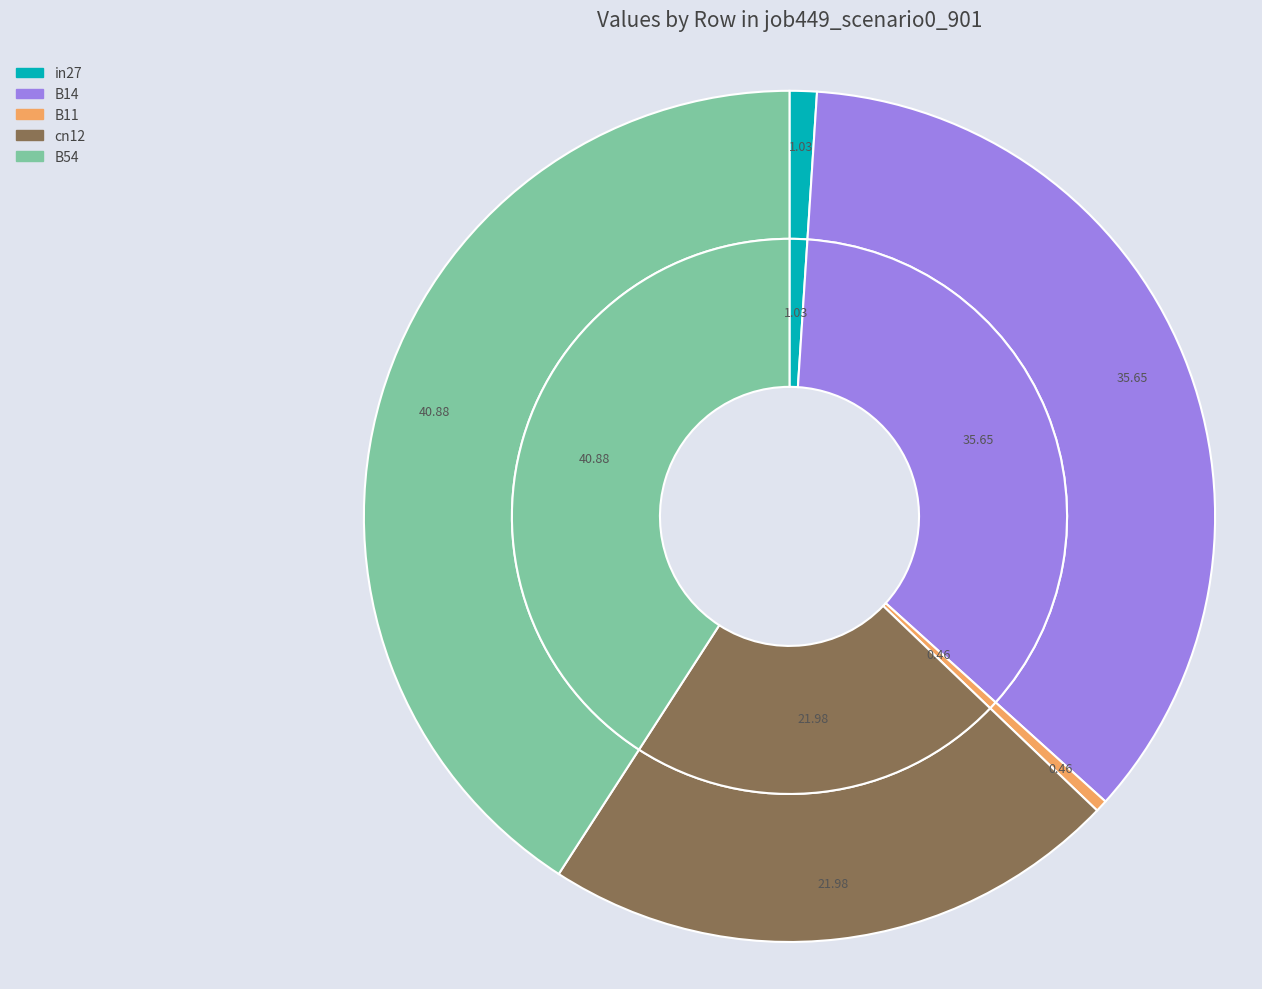

Which category has the biggest portion of the pie?

B54